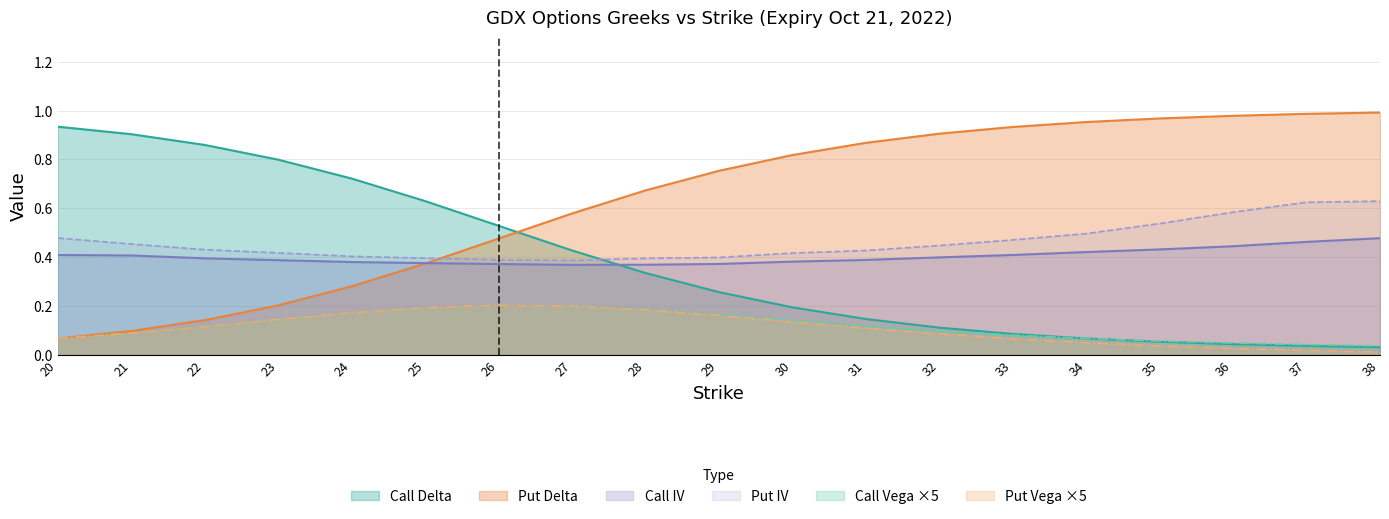

Which series has the largest total across all categories?

Put Delta